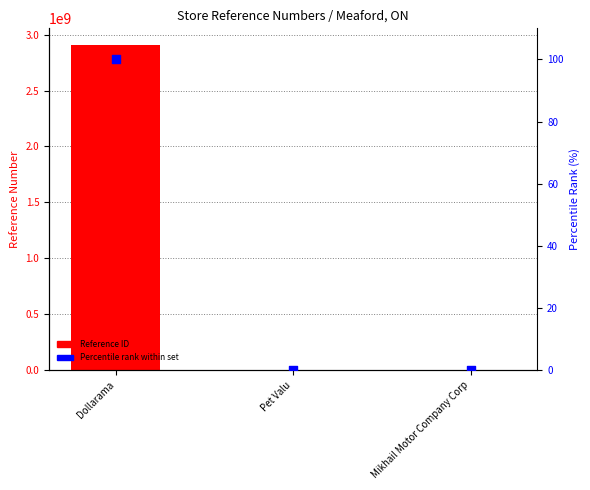

At which category is the sum across all series the highest?

Dollarama